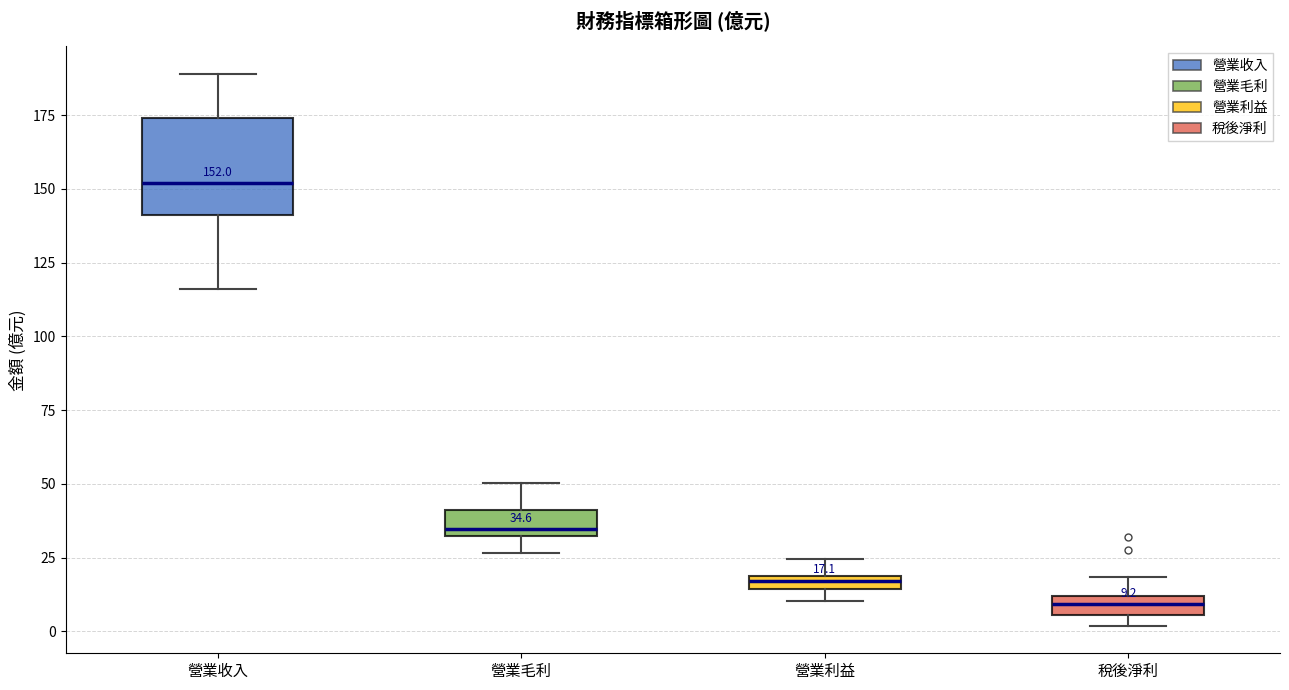

Which box is the tallest, from its lower edge to its upper edge?

營業收入